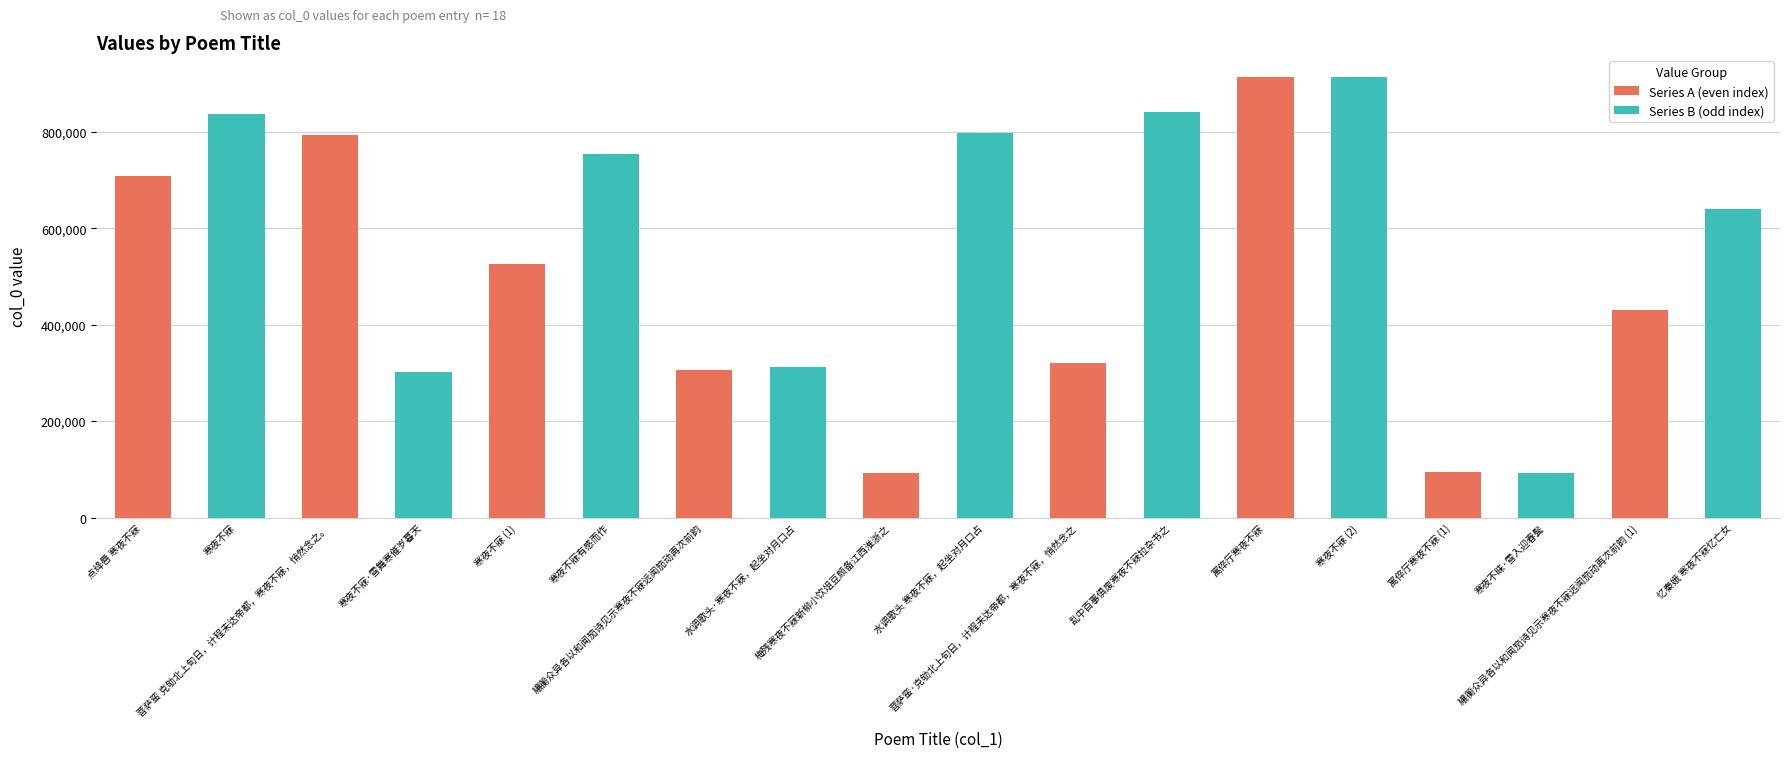

Which has a higher value, 乱中百事俱废寒夜不寐拉杂书之 or 菩萨蛮 克劬北上旬日，计程未达帝都，寒夜不寐，悄然念之。?

乱中百事俱废寒夜不寐拉杂书之